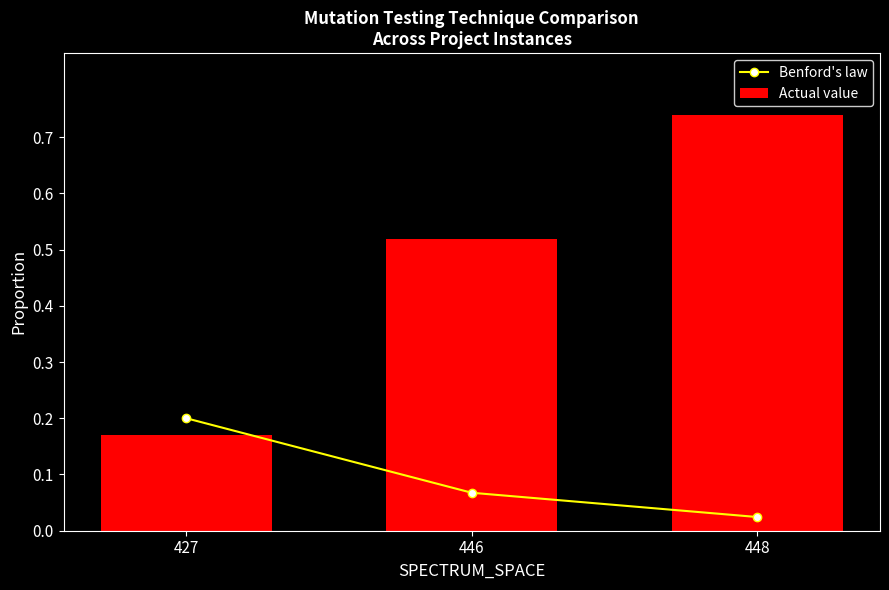

Which category has the lowest value in the Benford's law series?

448